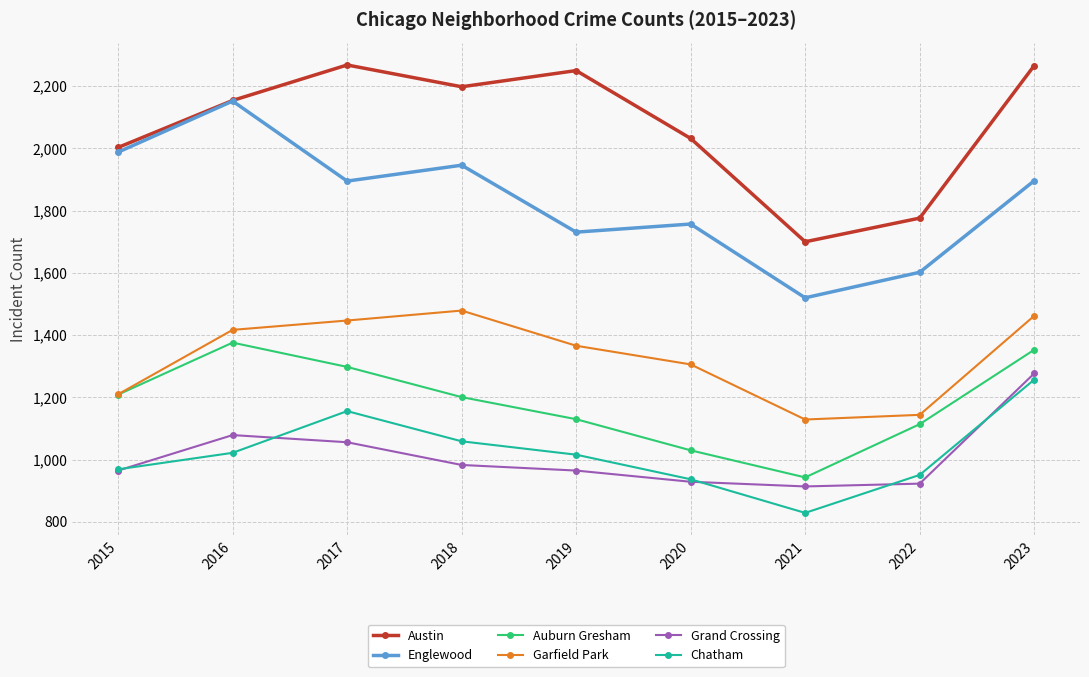

What is the value of the Grand Crossing point at the 9th from the left?

1277